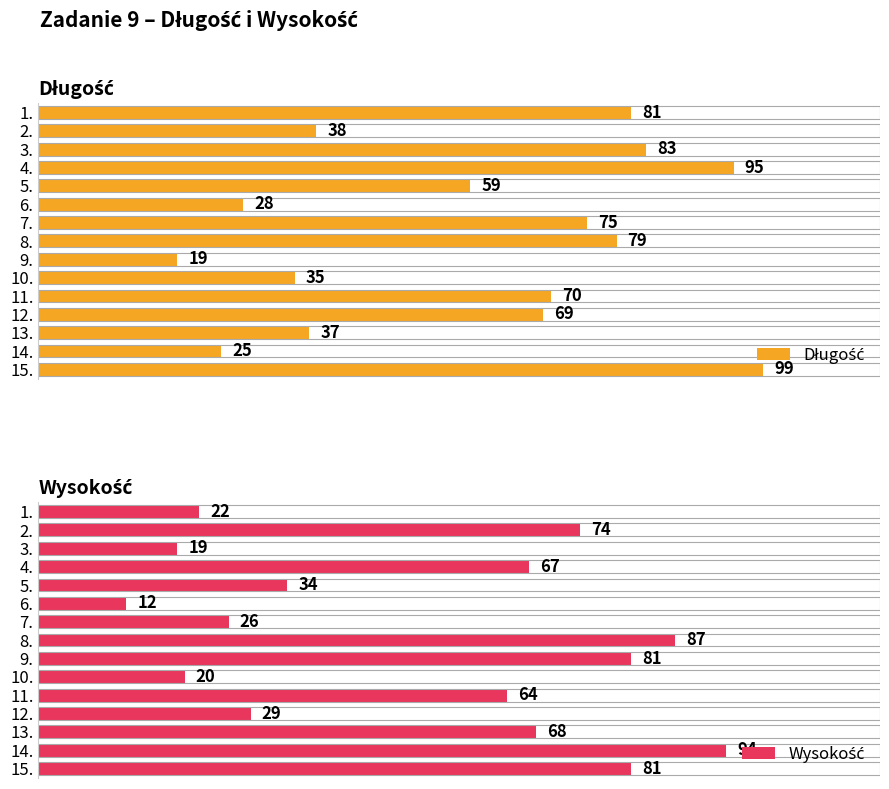

How many bars are there in total?

30